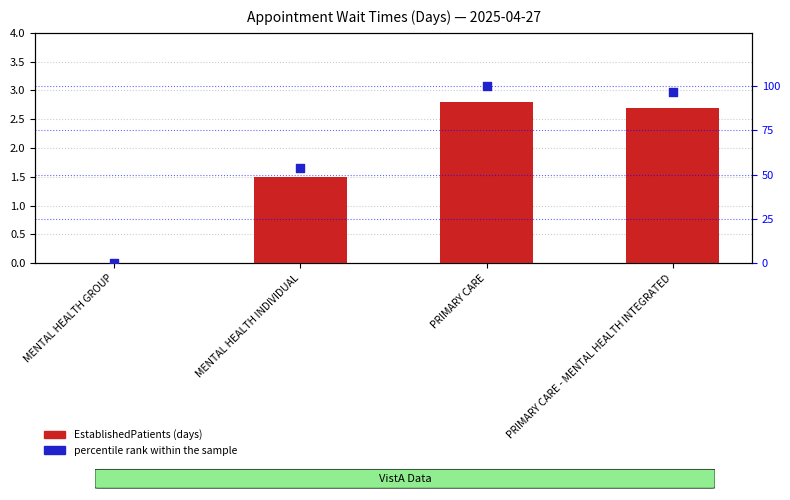

Which series has the largest total across all categories?

percentile rank within the sample